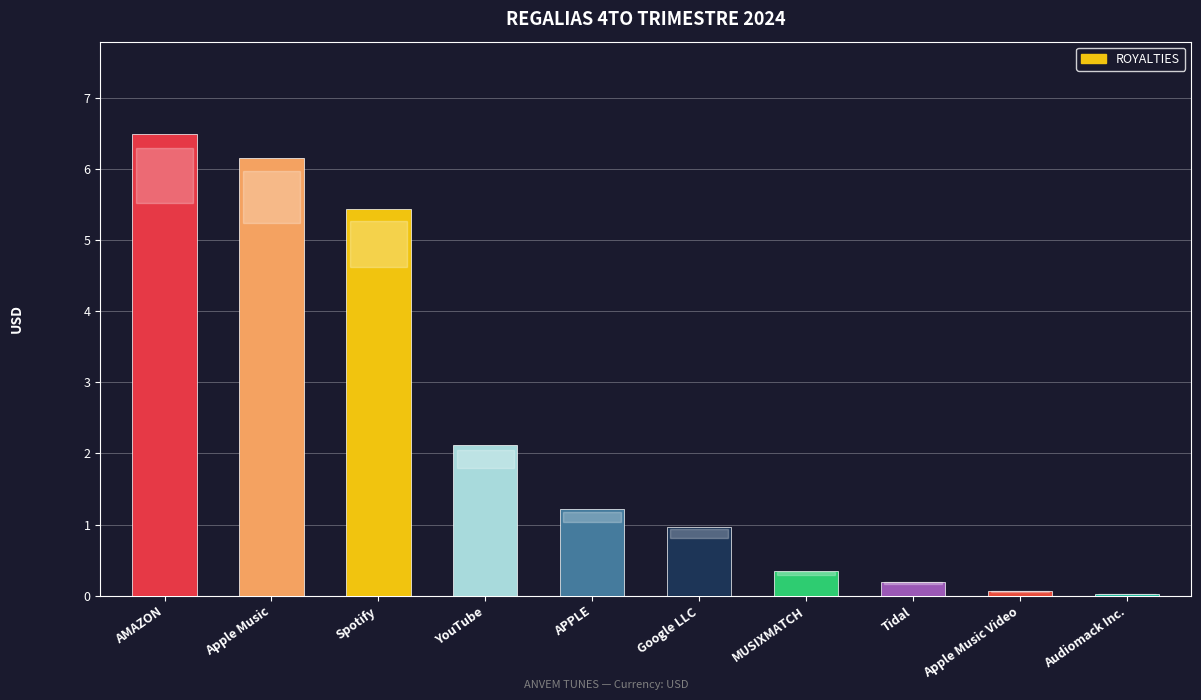

What value does the data have at APPLE?

1.2